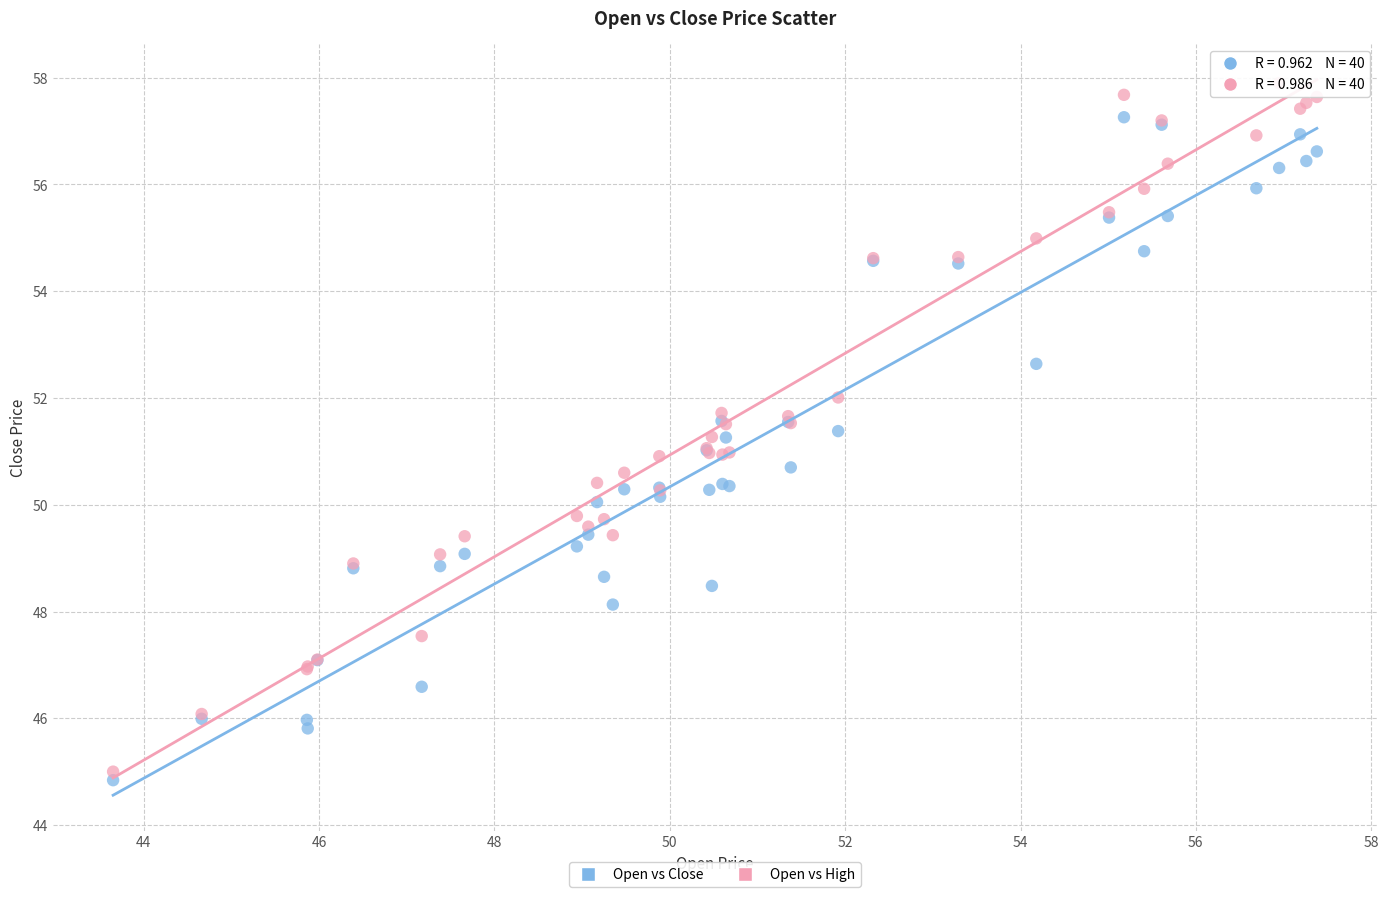

Which series has the widest spread of Y values?

Open vs High